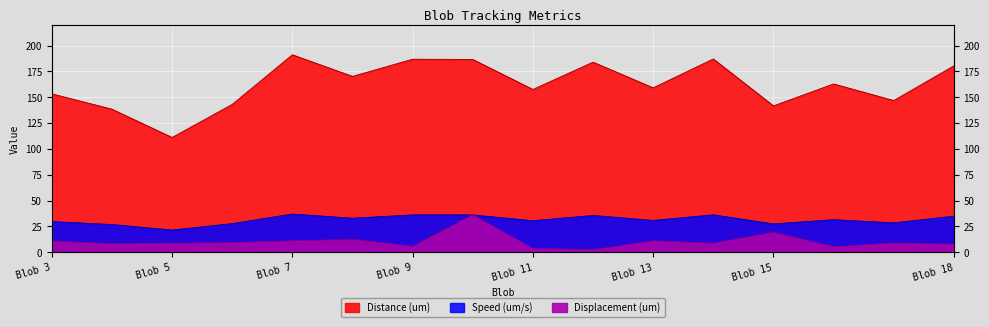

What is the maximum value shown in the chart?

191.1